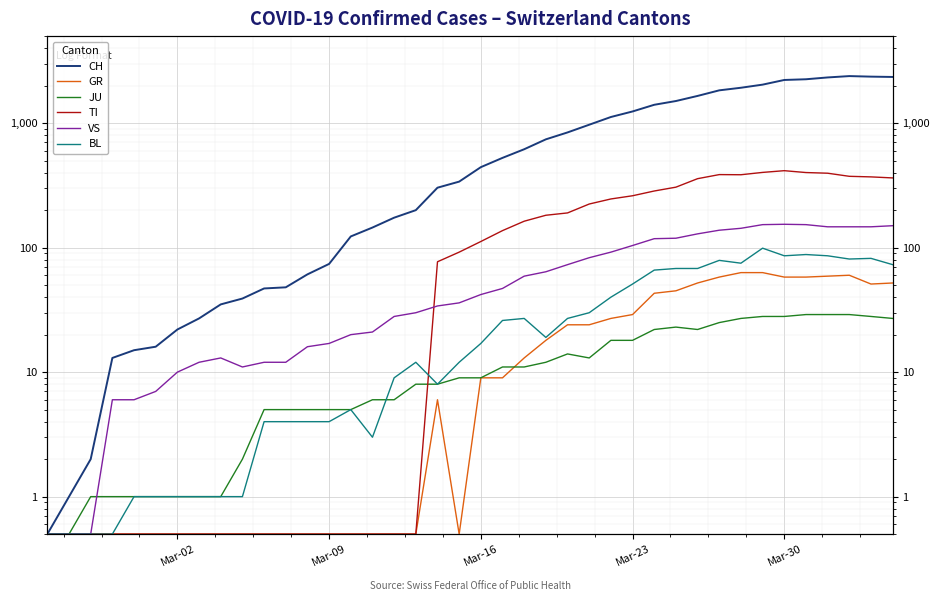

How many lines are shown in the chart?

6